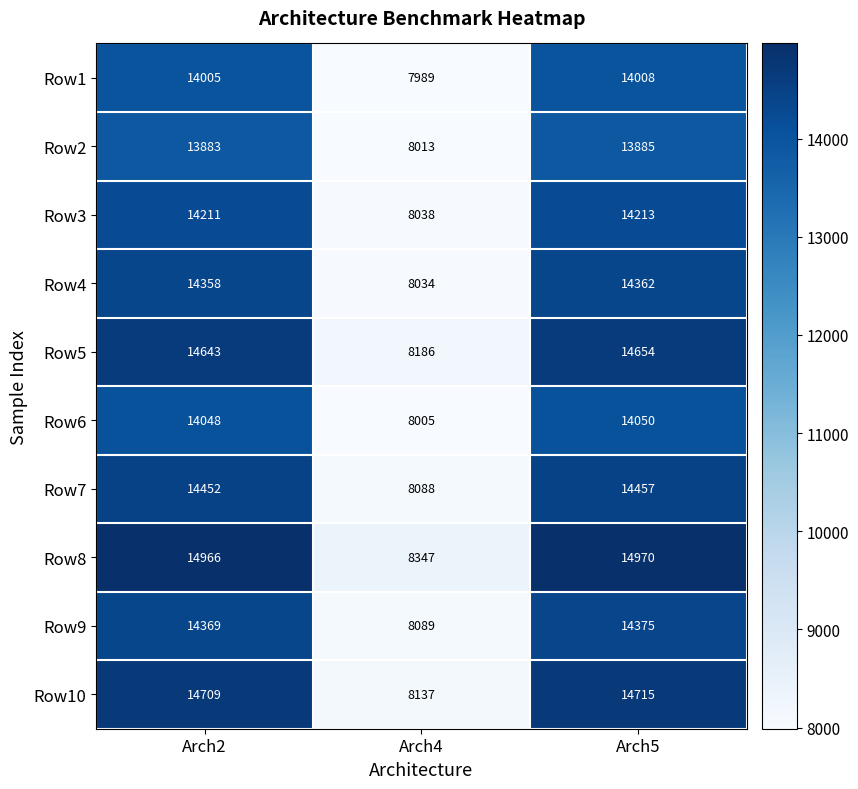

What value does the Row4 series have at Arch4, to the nearest 50?

8050